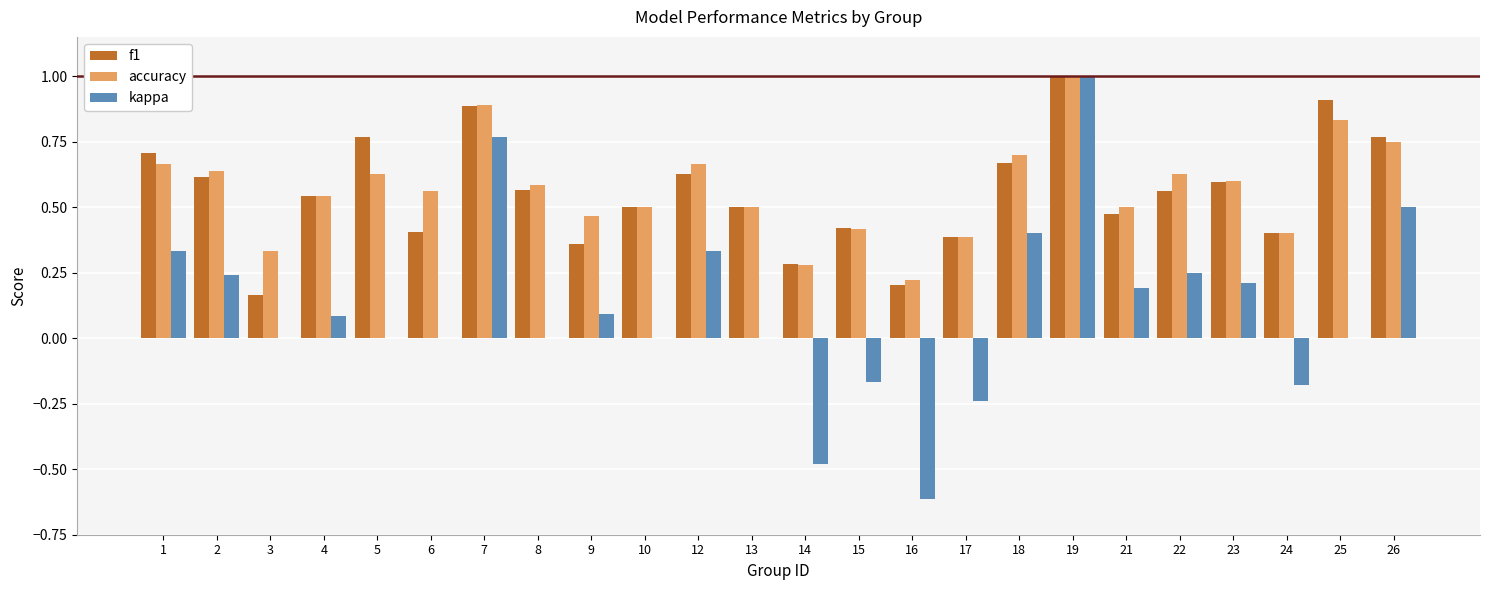

At which category is the sum across all series the highest?

19